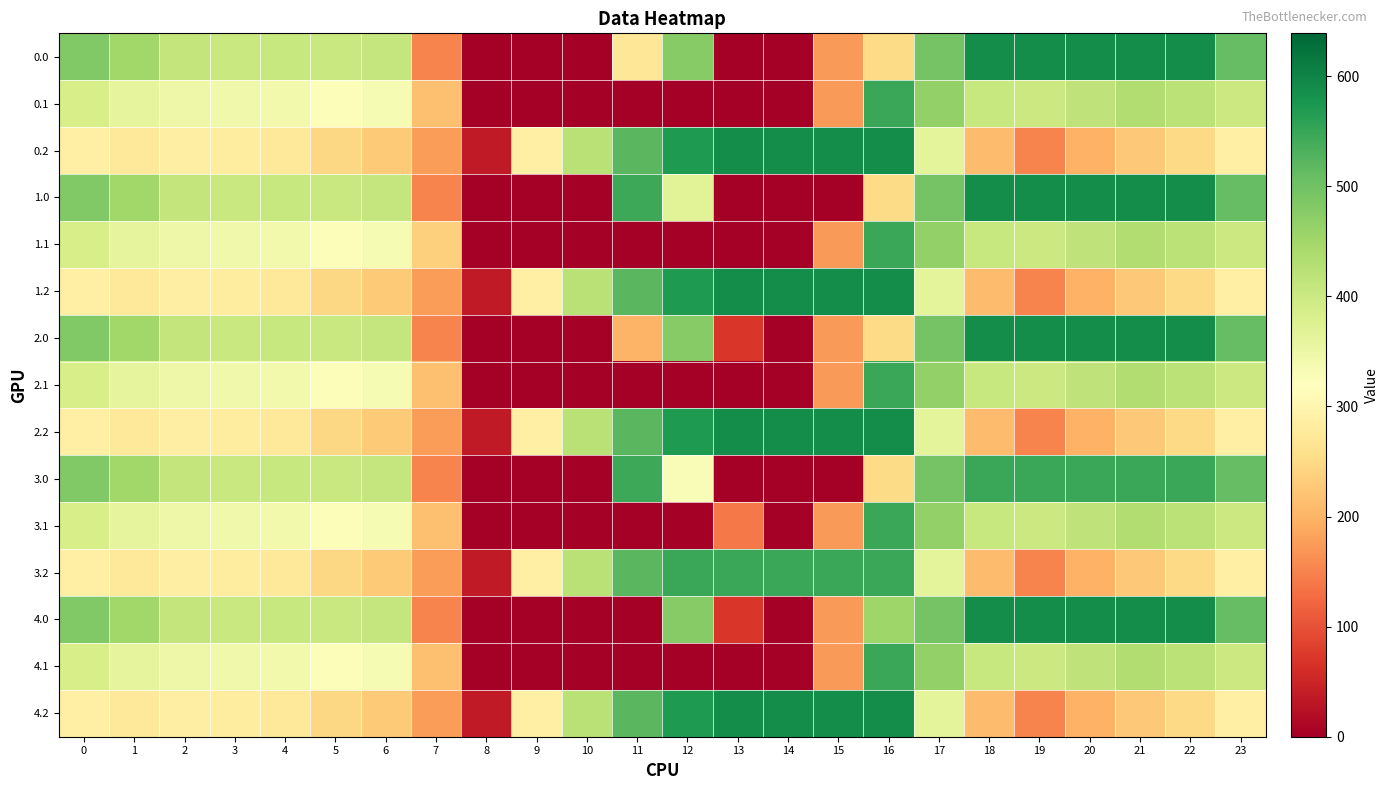

Reading right to left, extract all data points from this chart.

0.0: 23=511.3	22=587.0	21=587.0	20=587.0	19=587.0	18=586.7	17=494.8	16=250.9	15=172.8	14=0.3	13=0.0	12=477.2	11=271.9	10=0.0	9=0.0	8=0.0	7=150.1	6=408.0	5=403.8	4=404.9	3=404.4	2=410.3	1=449.5	0=482.0
0.1: 23=399.4	22=419.9	21=432.4	20=414.5	19=400.2	18=405.4	17=466.6	16=547.3	15=173.1	14=0.0	13=0.0	12=0.0	11=0.0	10=0.0	9=0.0	8=0.0	7=217.1	6=332.2	5=325.7	4=339.6	3=342.7	2=347.9	1=361.1	0=384.6
0.2: 23=287.5	22=247.4	21=226.4	20=199.2	19=151.0	18=210.0	17=362.4	16=587.0	15=587.0	14=587.0	13=587.0	12=571.2	11=520.6	10=423.5	9=288.5	8=35.3	7=176.6	6=228.8	5=245.0	4=274.4	3=281.0	2=285.5	1=272.7	0=287.1
1.0: 23=511.3	22=587.0	21=587.0	20=587.0	19=587.0	18=586.7	17=494.8	16=250.9	15=0.0	14=0.3	13=0.0	12=368.2	11=544.3	10=0.0	9=0.0	8=0.0	7=150.1	6=408.0	5=403.8	4=404.9	3=404.4	2=410.3	1=449.5	0=482.0
1.1: 23=399.4	22=419.9	21=432.4	20=414.5	19=400.2	18=405.4	17=466.6	16=547.3	15=173.1	14=0.0	13=0.0	12=0.0	11=0.0	10=0.0	9=0.0	8=0.0	7=234.9	6=332.2	5=325.7	4=339.6	3=342.7	2=347.9	1=361.1	0=384.6
1.2: 23=287.5	22=247.4	21=226.4	20=199.2	19=151.0	18=210.0	17=362.4	16=587.0	15=587.0	14=587.0	13=587.0	12=571.2	11=520.6	10=423.5	9=288.5	8=35.3	7=176.6	6=228.8	5=245.0	4=274.4	3=281.0	2=285.5	1=272.7	0=287.1
2.0: 23=511.3	22=587.0	21=587.0	20=587.0	19=587.0	18=586.7	17=494.8	16=250.9	15=172.8	14=0.3	13=70.2	12=477.2	11=201.6	10=0.0	9=0.0	8=0.0	7=150.1	6=408.0	5=403.8	4=404.9	3=404.4	2=410.3	1=449.5	0=482.0
2.1: 23=399.4	22=419.9	21=432.4	20=414.5	19=400.2	18=405.4	17=466.6	16=547.3	15=173.1	14=0.0	13=0.0	12=0.0	11=0.0	10=0.0	9=0.0	8=0.0	7=217.1	6=332.2	5=325.7	4=339.6	3=342.7	2=347.9	1=361.1	0=384.6
2.2: 23=287.5	22=247.4	21=226.4	20=199.2	19=151.0	18=210.0	17=362.4	16=587.0	15=587.0	14=587.0	13=587.0	12=571.2	11=520.6	10=423.5	9=288.5	8=35.3	7=176.6	6=228.8	5=245.0	4=274.4	3=281.0	2=285.5	1=272.7	0=287.1
3.0: 23=511.3	22=548.0	21=548.0	20=548.0	19=548.0	18=548.0	17=494.8	16=250.9	15=0.0	14=0.3	13=0.0	12=327.3	11=544.3	10=0.0	9=0.0	8=0.0	7=150.1	6=408.0	5=403.8	4=404.9	3=404.4	2=410.3	1=449.5	0=482.0
3.1: 23=399.4	22=419.9	21=432.4	20=414.5	19=400.2	18=405.4	17=466.6	16=547.3	15=173.1	14=0.0	13=141.2	12=0.0	11=0.0	10=0.0	9=0.0	8=0.0	7=217.1	6=332.2	5=325.7	4=339.6	3=342.7	2=347.9	1=361.1	0=384.6
3.2: 23=287.5	22=247.4	21=226.4	20=199.2	19=151.0	18=210.0	17=362.4	16=548.0	15=548.0	14=548.0	13=548.0	12=548.0	11=520.6	10=423.5	9=288.5	8=35.3	7=176.6	6=228.8	5=245.0	4=274.4	3=281.0	2=285.5	1=272.7	0=287.1
4.0: 23=511.3	22=587.0	21=587.0	20=587.0	19=587.0	18=586.7	17=494.8	16=452.5	15=172.8	14=0.3	13=70.2	12=477.2	11=0.0	10=0.0	9=0.0	8=0.0	7=150.1	6=408.0	5=403.8	4=404.9	3=404.4	2=410.3	1=449.5	0=482.0
4.1: 23=399.4	22=419.9	21=432.4	20=414.5	19=400.2	18=405.4	17=466.6	16=547.3	15=173.1	14=0.0	13=0.0	12=0.0	11=0.0	10=0.0	9=0.0	8=0.0	7=217.1	6=332.2	5=325.7	4=339.6	3=342.7	2=347.9	1=361.1	0=384.6
4.2: 23=287.5	22=247.4	21=226.4	20=199.2	19=151.0	18=210.0	17=362.4	16=587.0	15=587.0	14=587.0	13=587.0	12=571.2	11=520.6	10=423.5	9=288.5	8=35.3	7=176.6	6=228.8	5=245.0	4=274.4	3=281.0	2=285.5	1=272.7	0=287.1